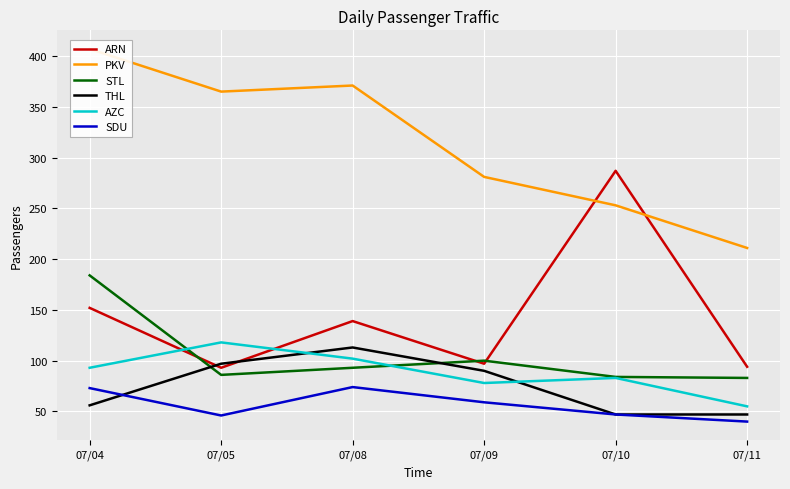

True or false: AZC and THL intersect in this chart.

True